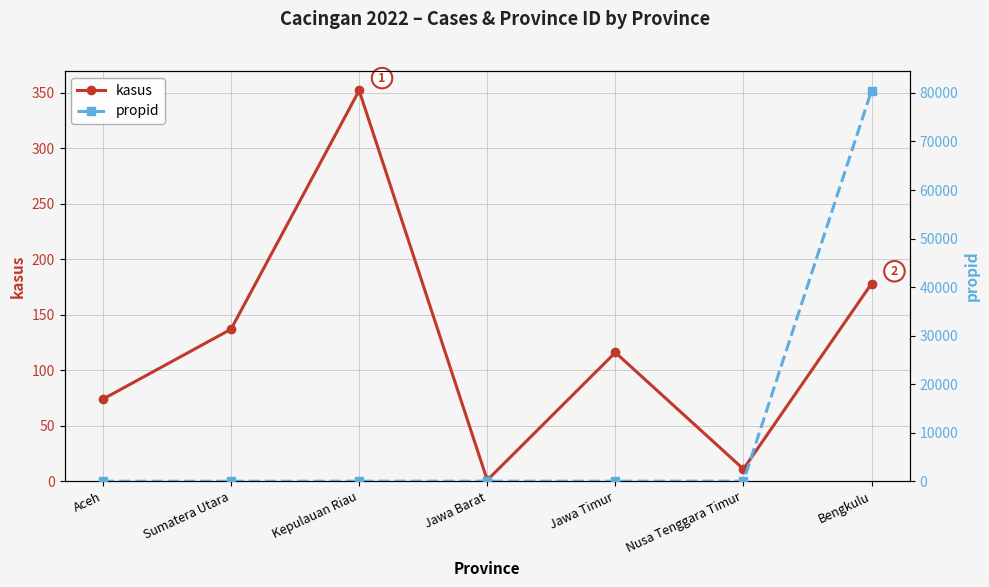

Which series changed the most between Kepulauan Riau and Nusa Tenggara Timur?

kasus